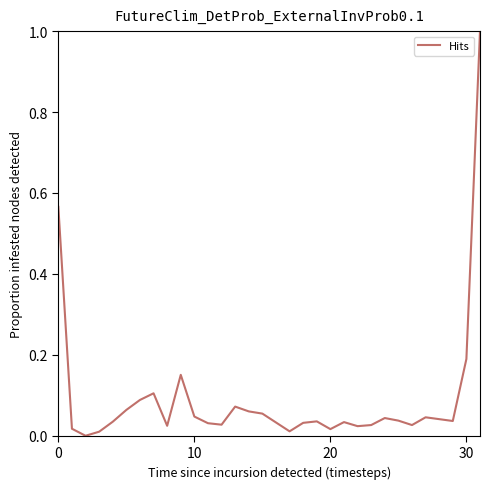

What is the difference between the maximum and minimum values?

1.0